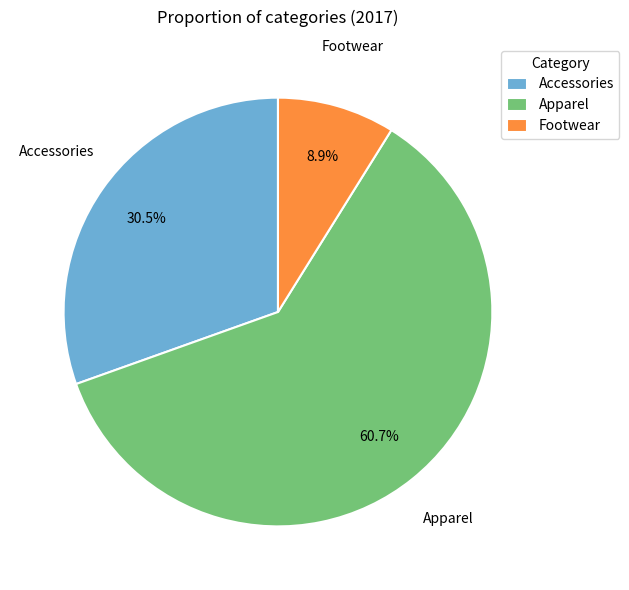

How many segments does this pie chart have?

3